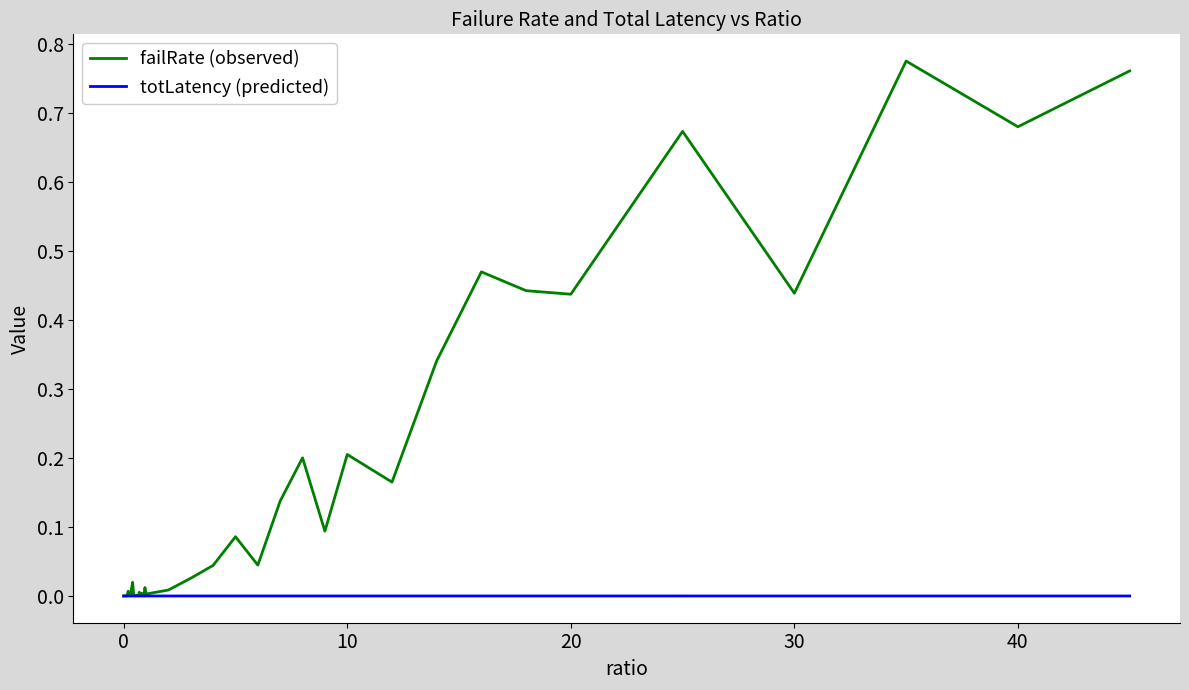

Which series has the largest total across all categories?

failRate (observed)